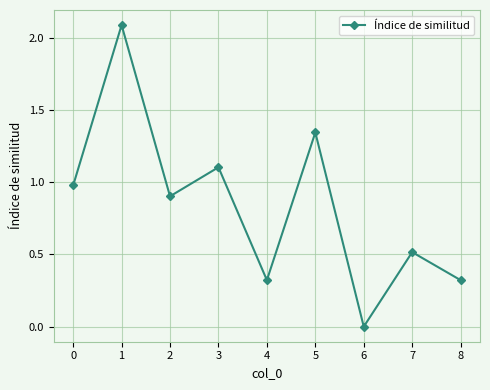

What is the sum of the values at 4 and 8?

0.6